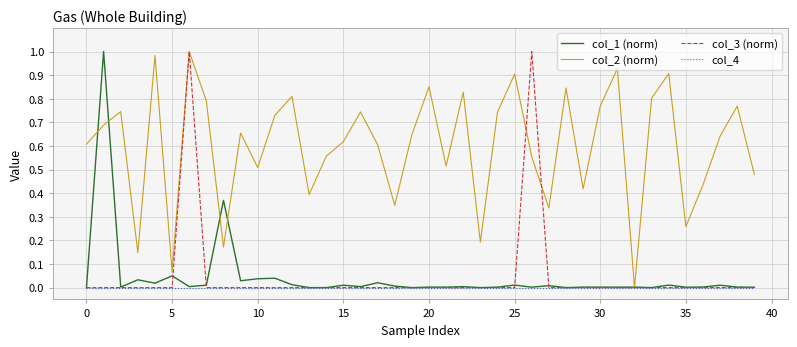

Which series has the largest total across all categories?

col_2 (norm)